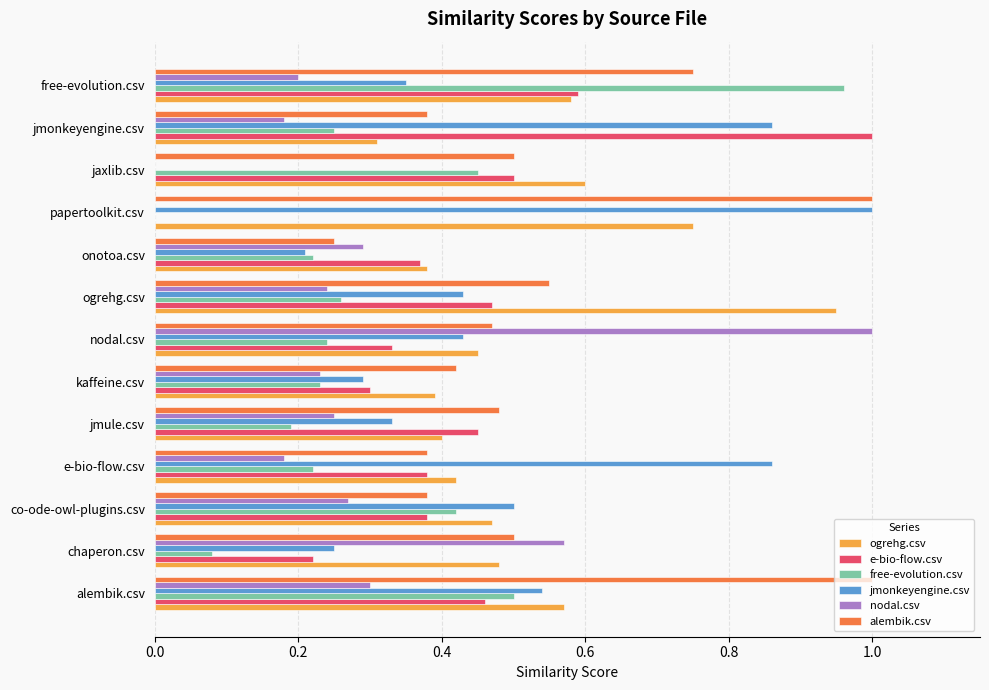

The value of alembik.csv at jmonkeyengine.csv is 0.4. True or false?

True